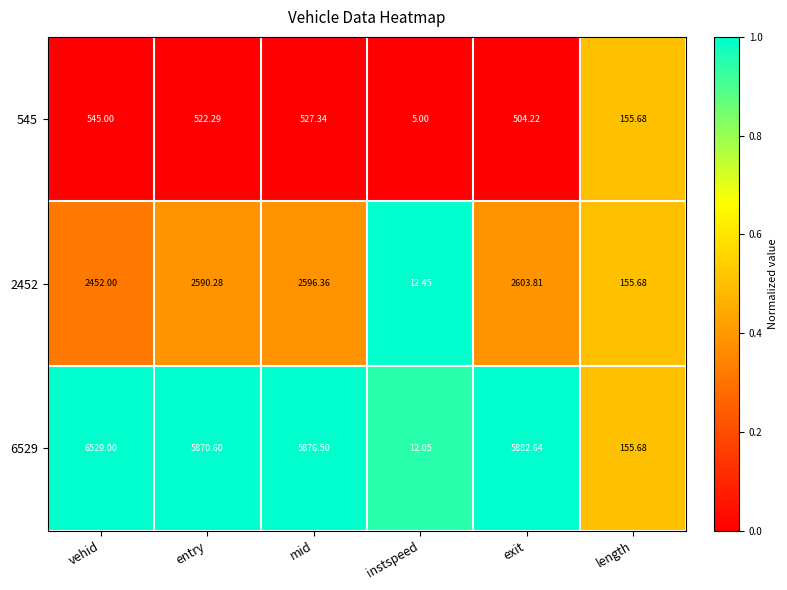

Rank the series by their maximum value, from lowest to highest.

545, 2452, 6529